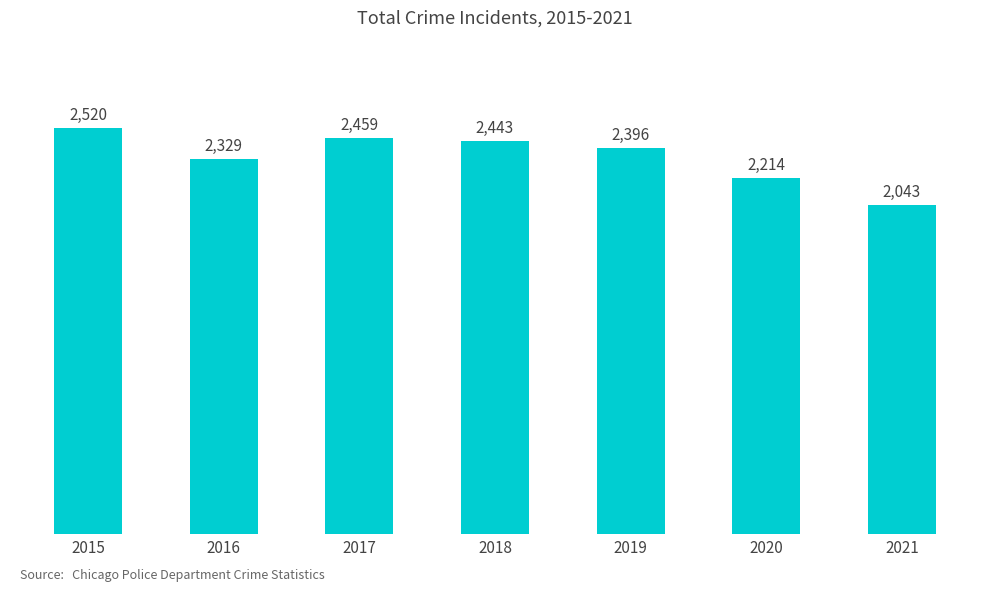

The value at 2019 is 3687. True or false?

False